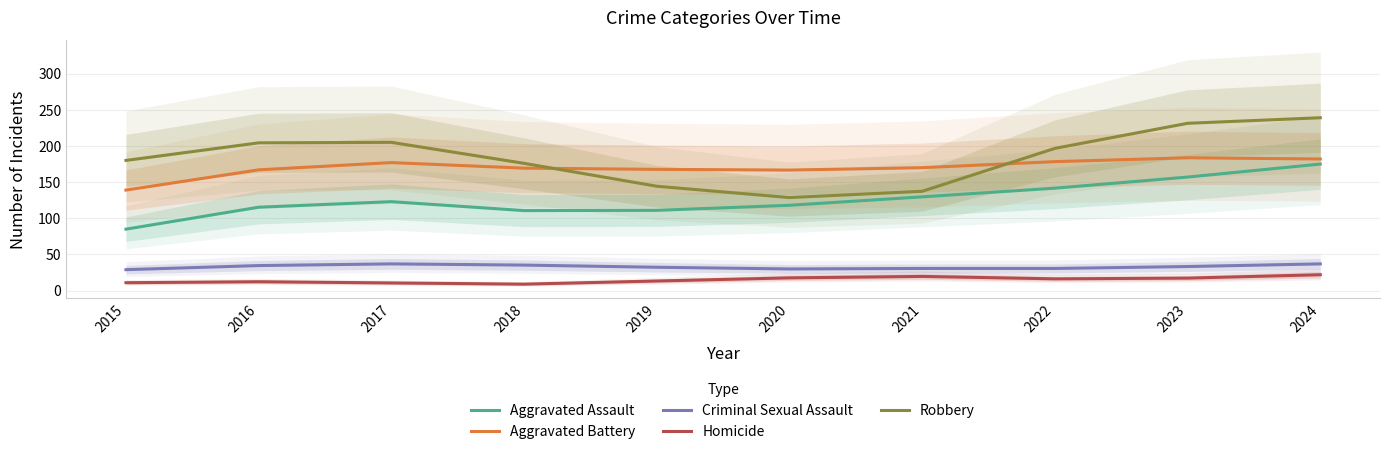

List the labels in order of Robbery value, largest first.

2024, 2023, 2017, 2016, 2022, 2015, 2018, 2019, 2021, 2020